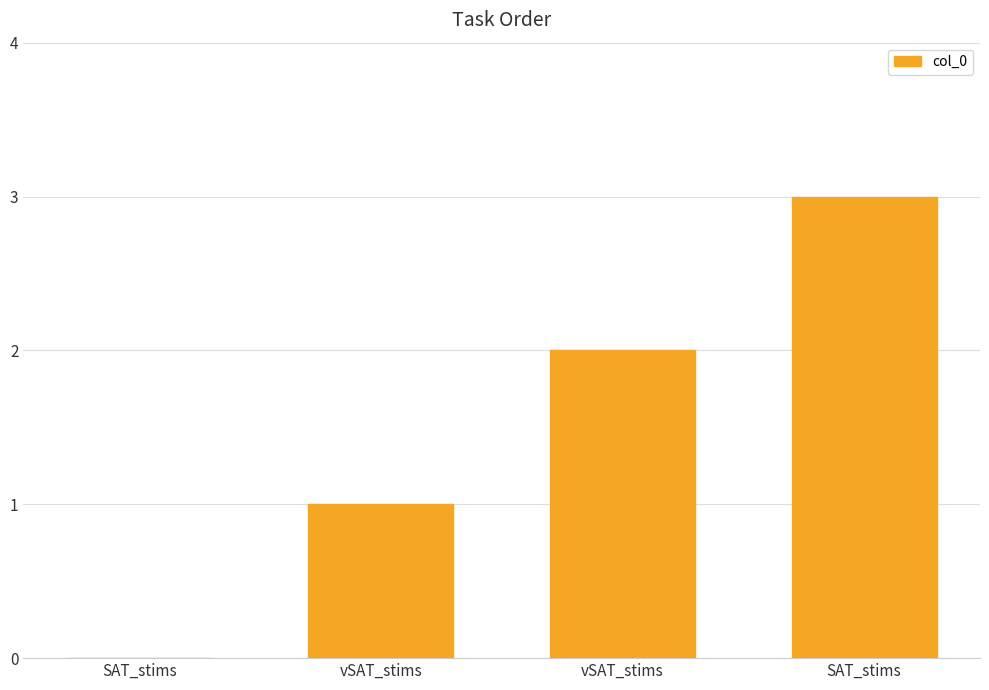

How many series are shown in this chart?

1